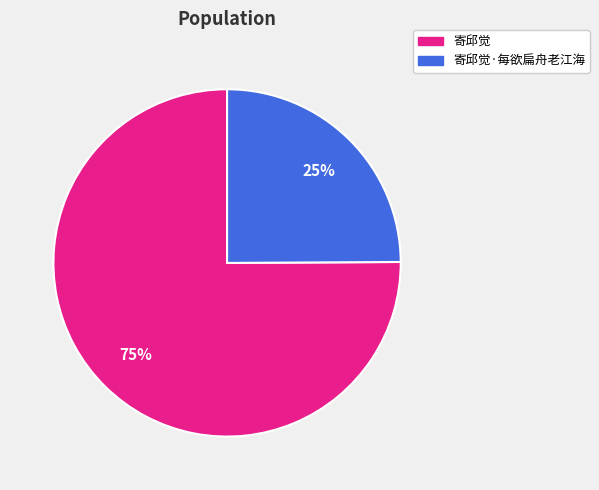

Is there a majority slice in this chart?

Yes